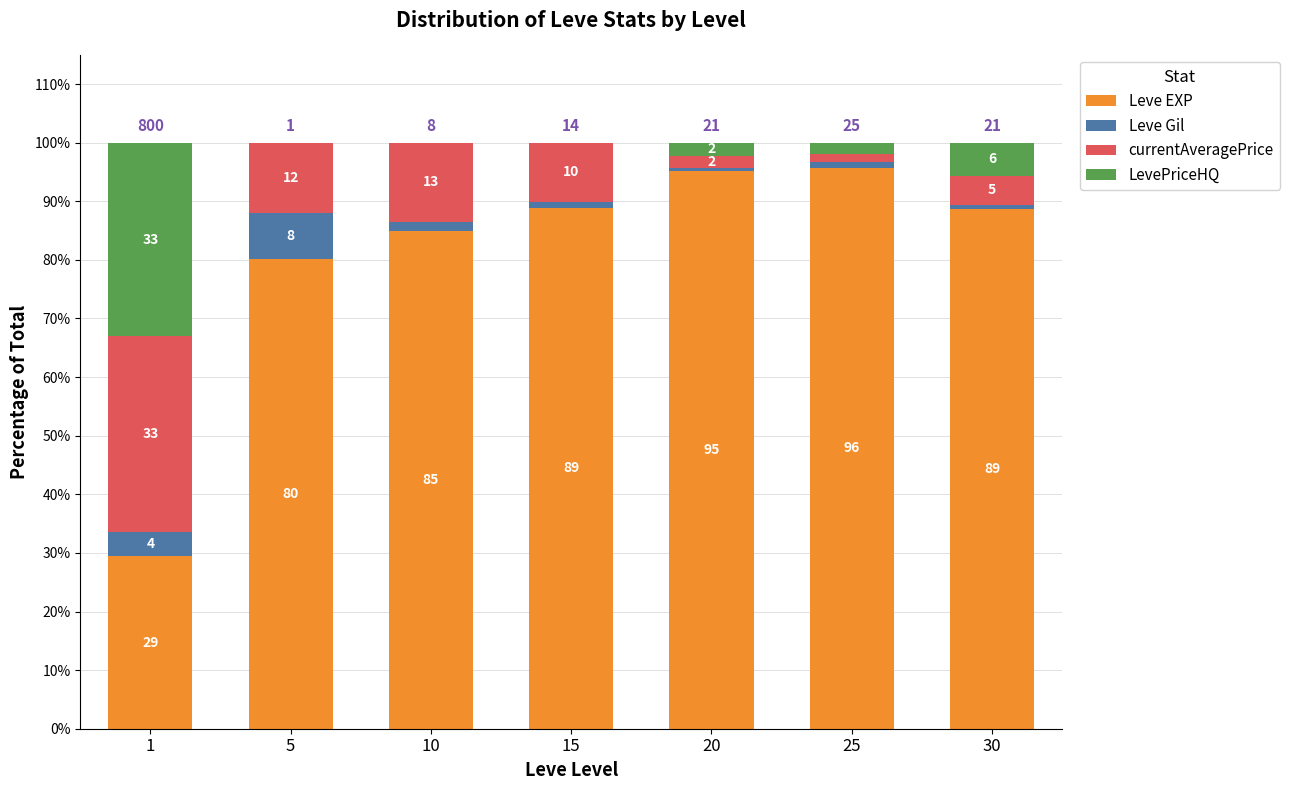

Are the bars grouped side by side (vs. stacked)?

No